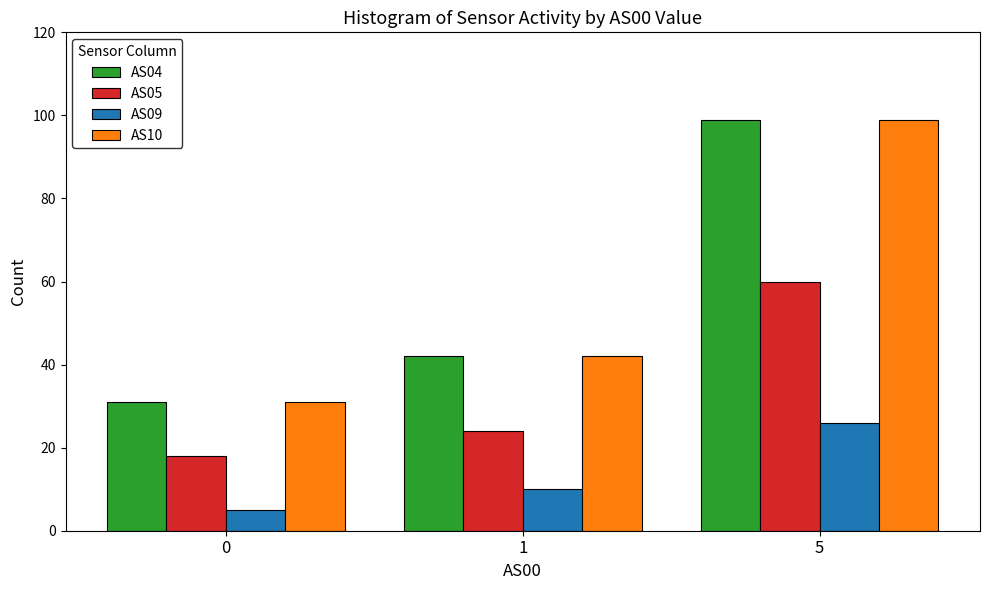

What is the smallest value displayed?

5